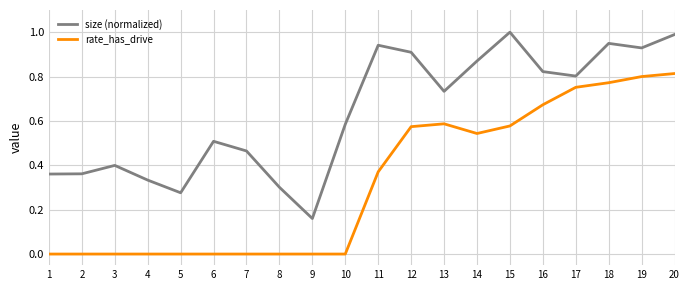

The rate_has_drive series shows -0.5 at 3. True or false?

False